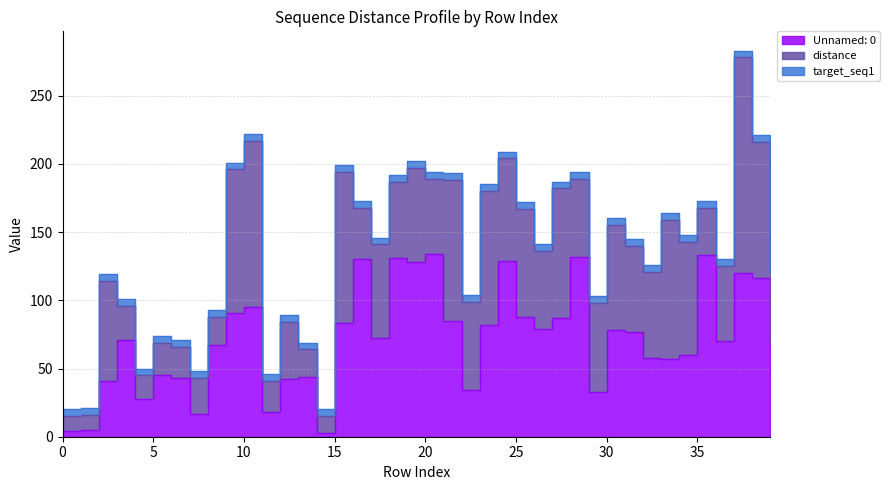

Reading right to left, extract all data points from this chart.

Unnamed: 0: 69	116	120	70	133	60	57	58	77	78	33	132	87	79	88	129	82	34	85	134	128	131	72	130	83	3	44	42	18	95	91	67	17	43	45	28	71	41	5	4
distance: 51	100	158	55	35	83	102	63	63	77	65	57	95	57	79	75	98	65	103	55	69	56	69	38	111	12	20	42	23	122	105	21	26	23	24	17	25	73	11	11
target_seq1: 5	5	5	5	5	5	5	5	5	5	5	5	5	5	5	5	5	5	5	5	5	5	5	5	5	5	5	5	5	5	5	5	5	5	5	5	5	5	5	5
col_0: 39	38	37	36	35	34	33	32	31	30	29	28	27	26	25	24	23	22	21	20	19	18	17	16	15	14	13	12	11	10	9	8	7	6	5	4	3	2	1	0